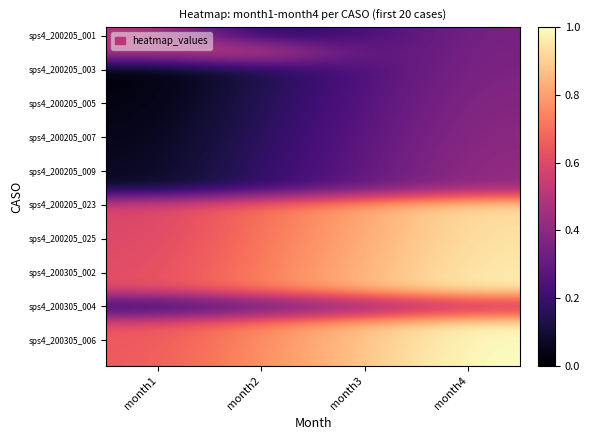

Which label corresponds to the smallest value in the chart?

month1